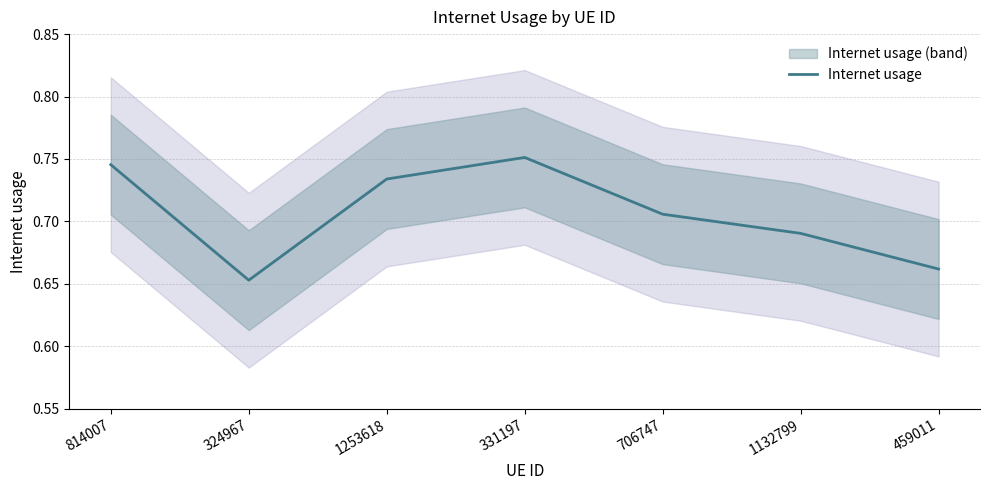

Reading right to left, transcribe all the data shown in this chart.

459011=0.7	1132799=0.7	706747=0.7	331197=0.8	1253618=0.7	324967=0.7	814007=0.7